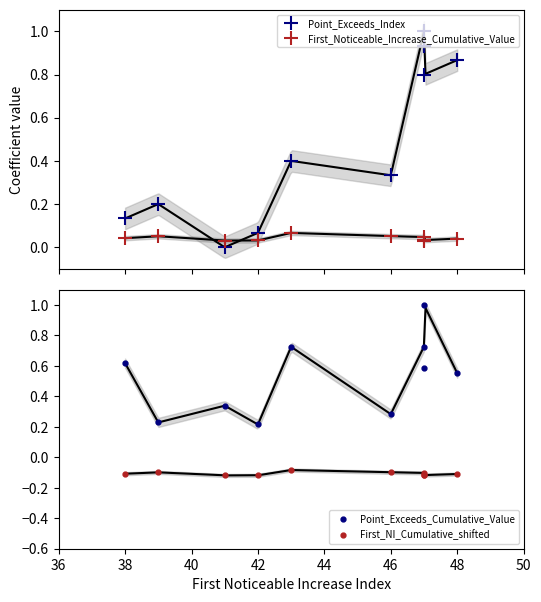

Which series has the largest range (max minus min)?

Point_Exceeds_Index